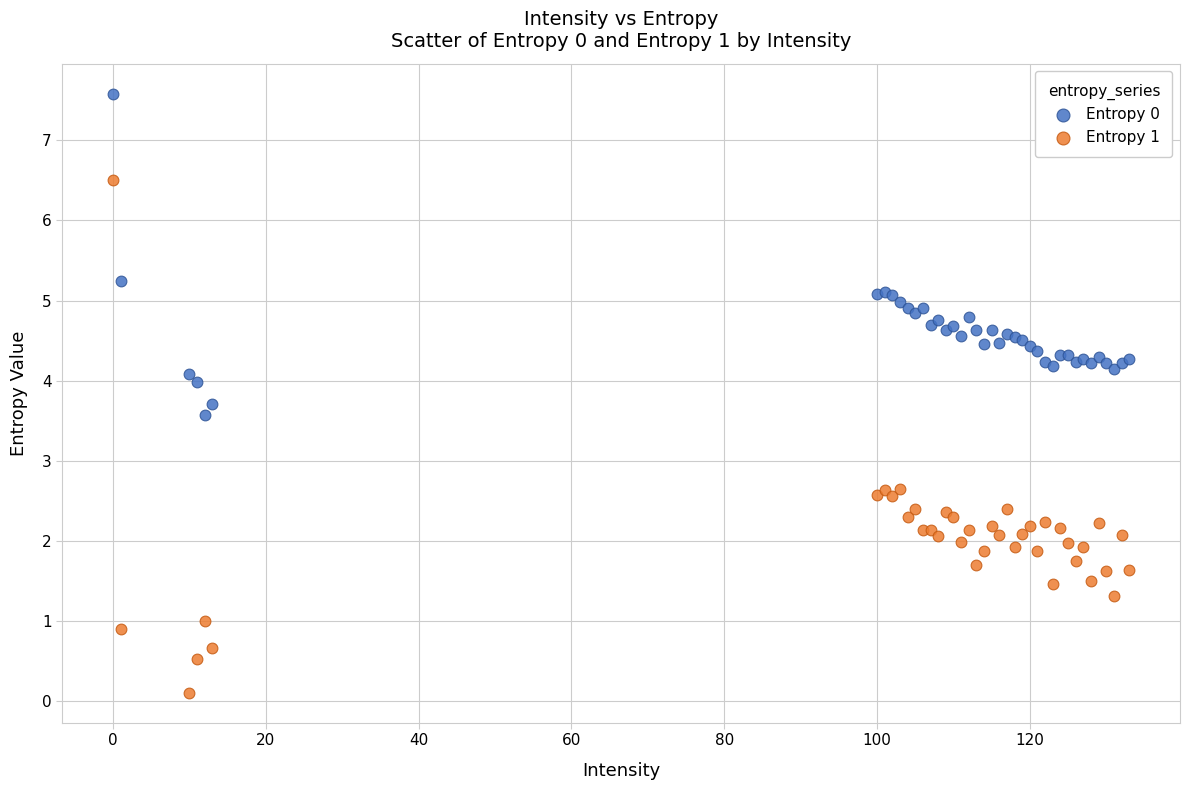

Which series has the widest spread of Y values?

Entropy 1